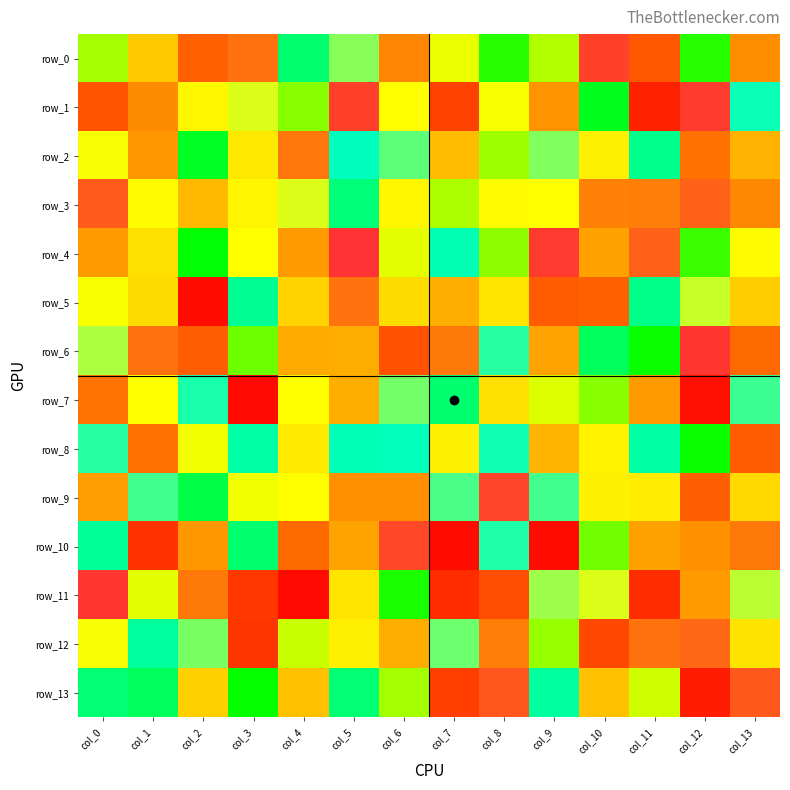

Is it true that row_10 equals 246 at col_6?

True